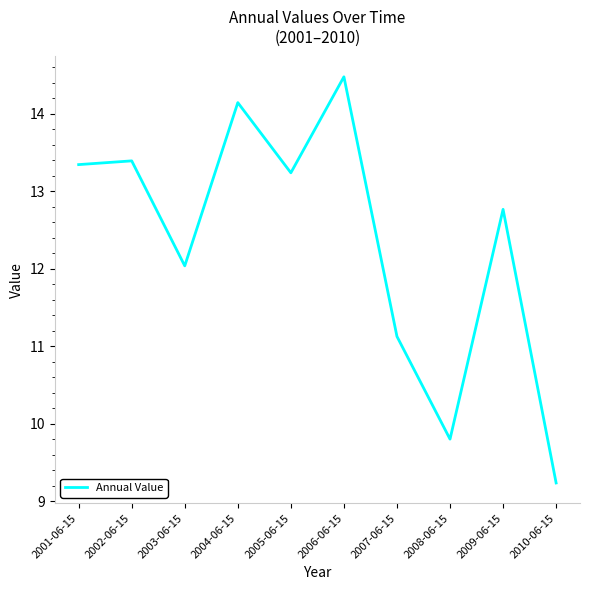

Where does the data first go above 13?

2001-06-15